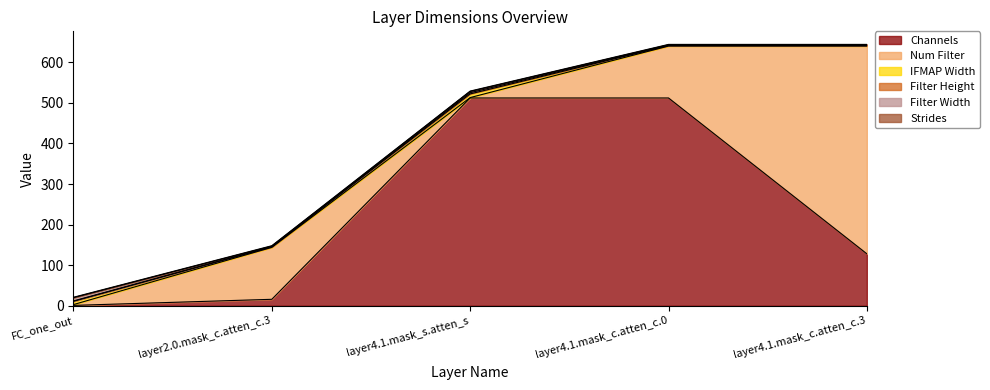

What is the average value of the Filter Width series?

3